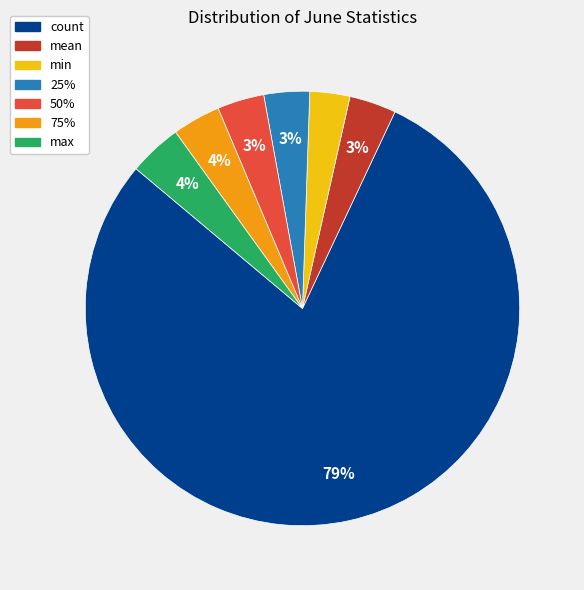

Is the sum of 50% and mean greater than half?

No